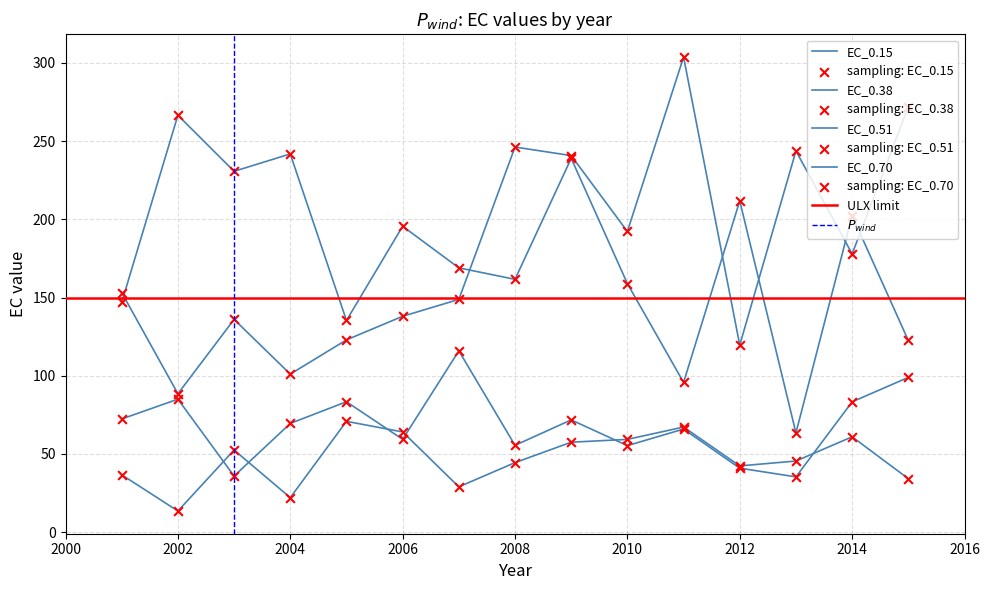

Which series has the largest total across all categories?

EC_0.70